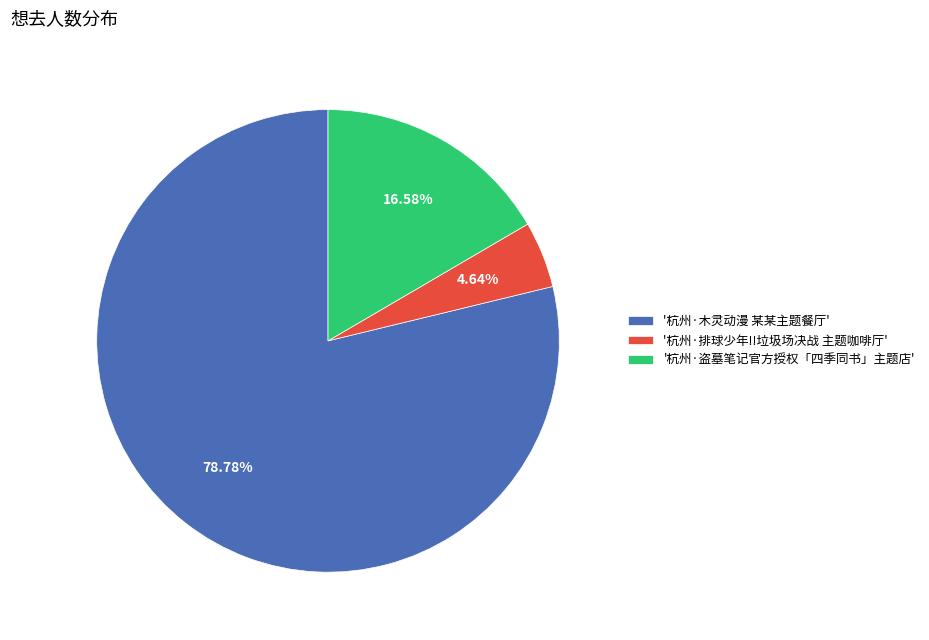

Is the sum of '杭州·排球少年!!垃圾场决战 主题咖啡厅' and '杭州·木灵动漫 某某主题餐厅' greater than half?

Yes